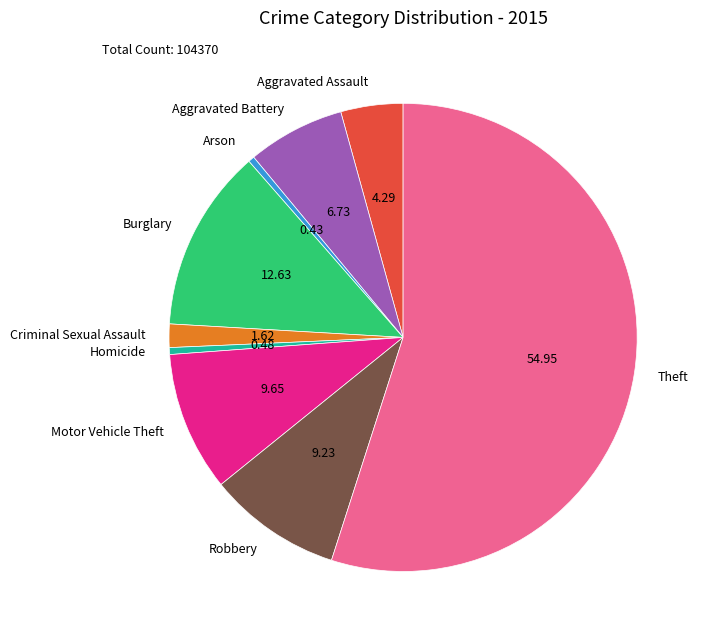

How many segments does this pie chart have?

9